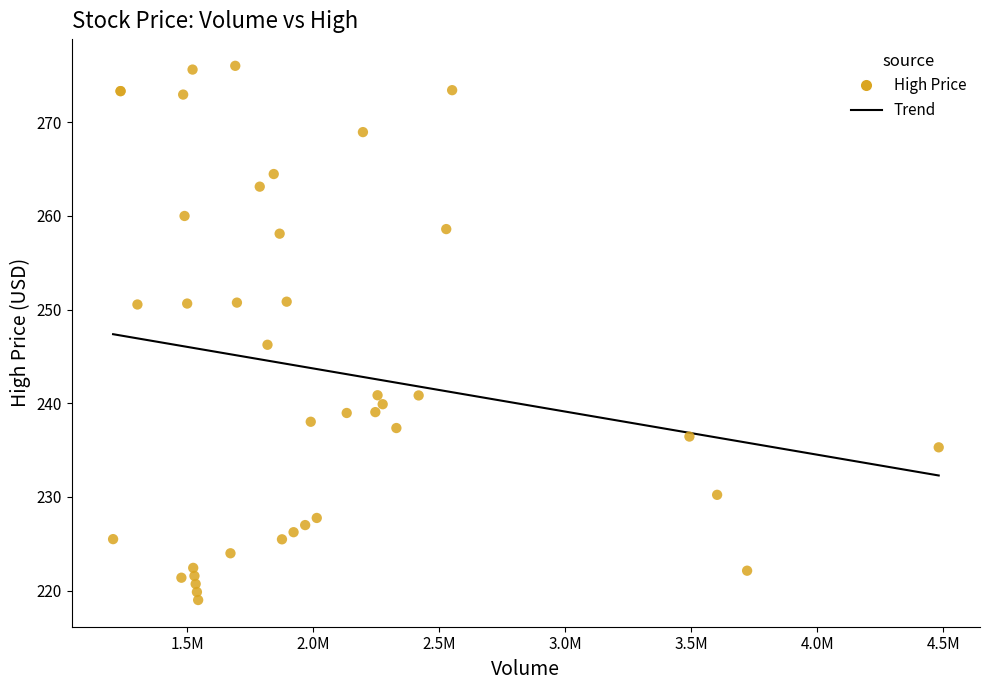

What Y value in the scatter plot is closest to 247?

246.2